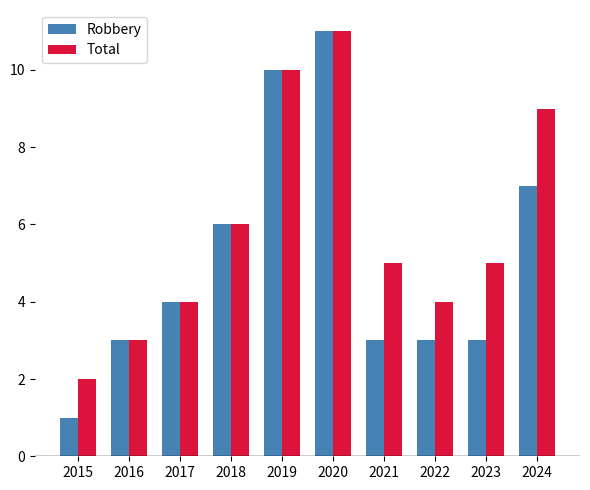

How many series are shown in this chart?

2